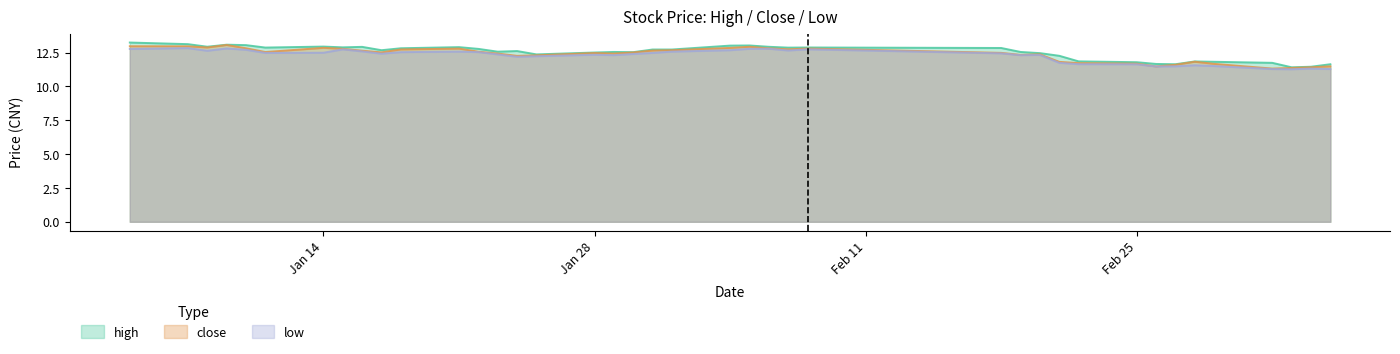

True or false: low and high cross at least once.

False